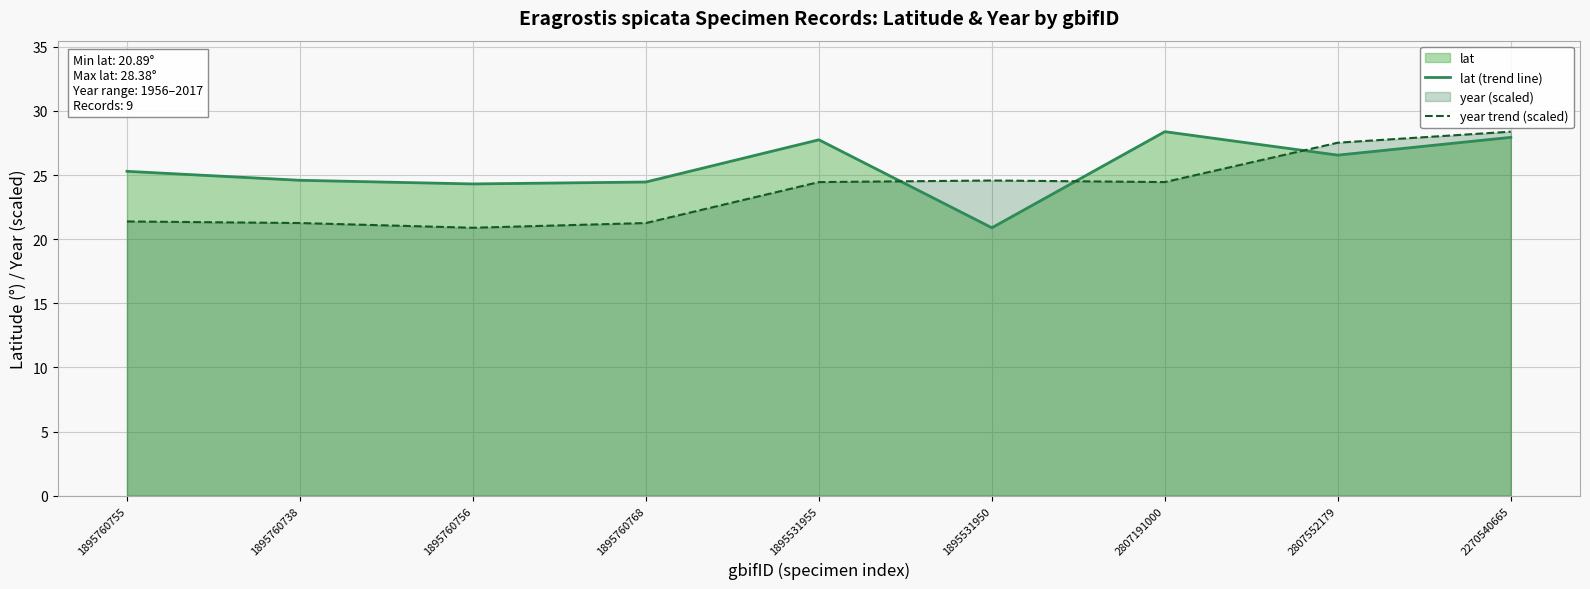

Where does the year trend (scaled) series first go above 24?

1895531955